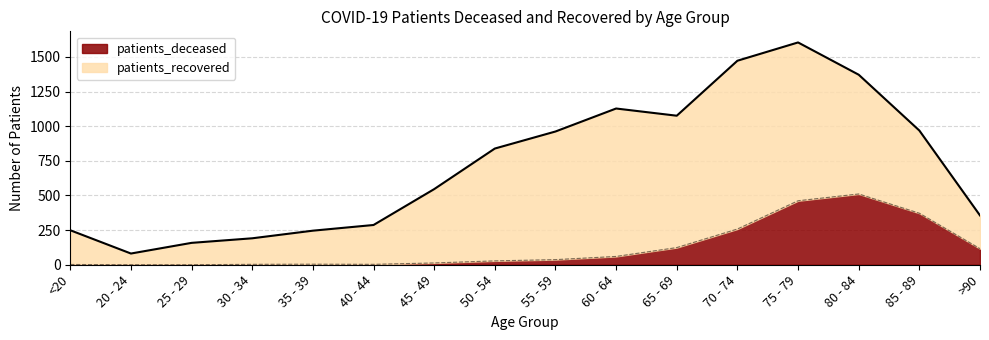

Is it true that the value at 85 - 89 is 372?

True